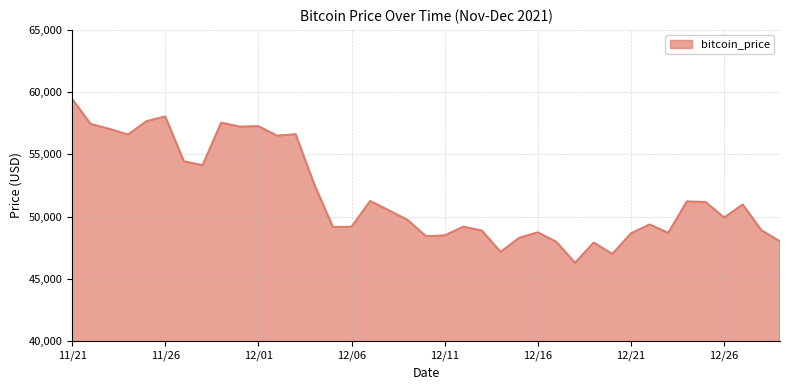

What is the maximum value shown in the chart?

59441